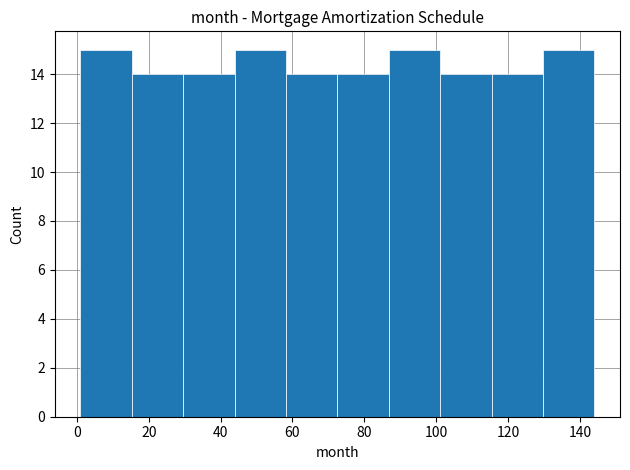

What is the height of the bar covering 116 to 130 on the x-axis? Neither the bar edges nor the heights are printed on the chart, so give them approximately, as read against the axes.

14